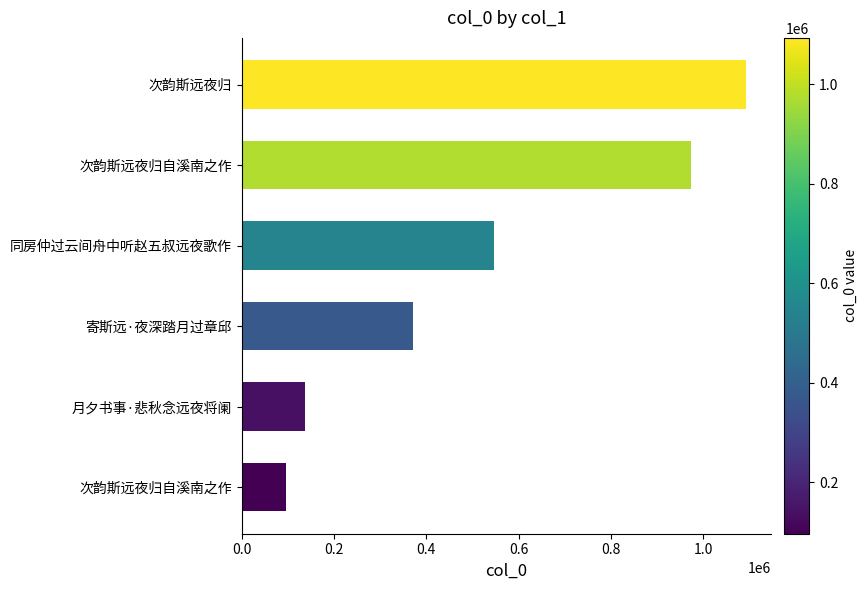

How many data points are less than 546500?

3